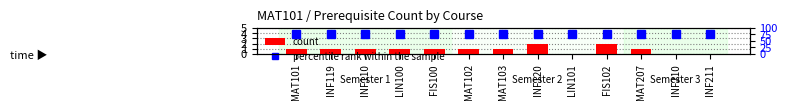

Where does the count series first go above 1?

INF120